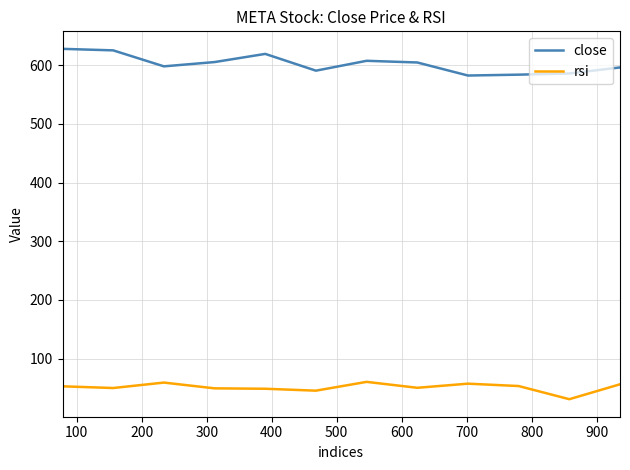

List the series in order of their overall mean, highest first.

close, rsi